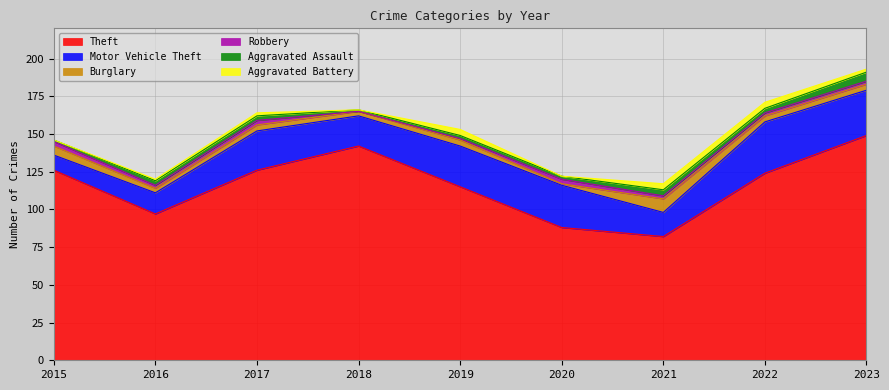

Reading right to left, extract all data points from this chart.

Theft: 149	124	82	88	115	142	126	97	126
Motor Vehicle Theft: 30	34	16	28	27	20	26	14	10
Burglary: 4	4	9	1	4	3	4	3	6
Robbery: 2	2	2	3	1	0	3	2	3
Aggravated Assault: 6	3	4	2	2	1	3	3	1
Aggravated Battery: 2	4	4	0	4	0	2	1	0